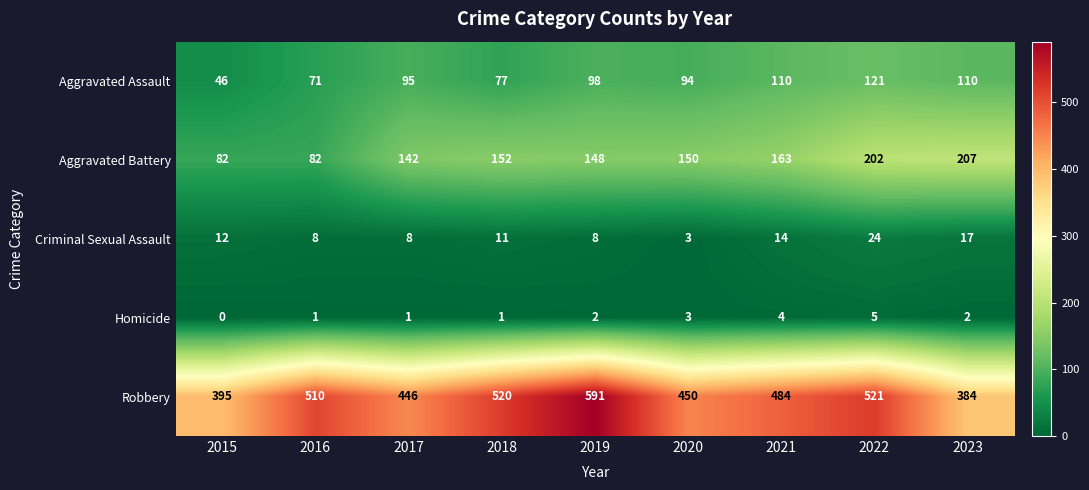

True or false: Homicide has a value of 2 at 2021.

False